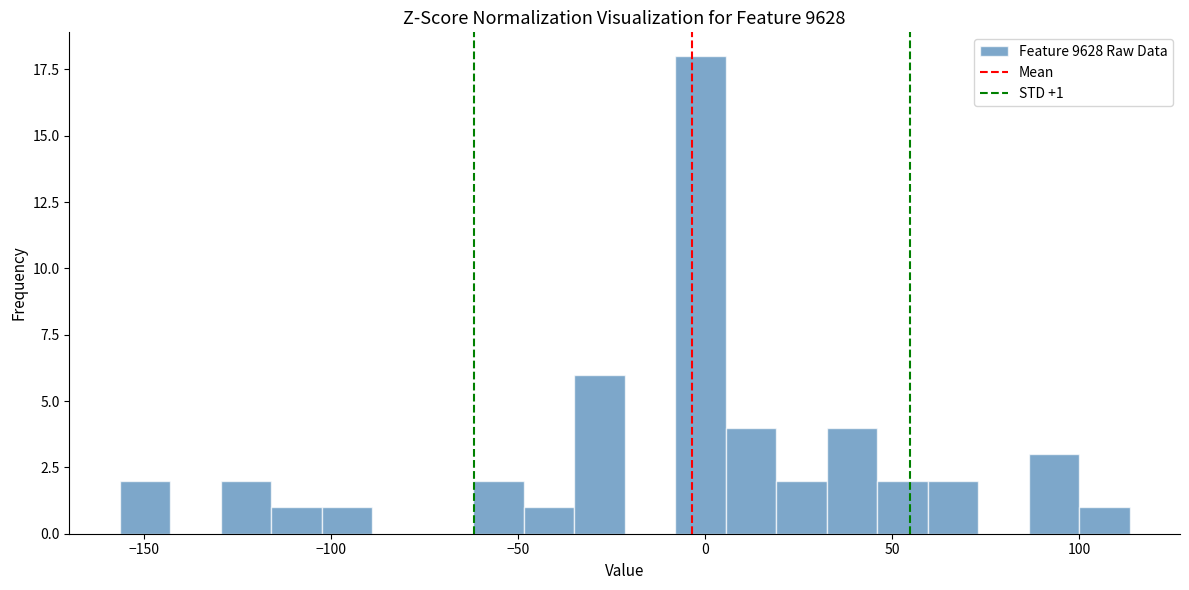

Around what value on the x-axis is the tallest bar? Give the approximate position of its centre, as read against the axis.

0